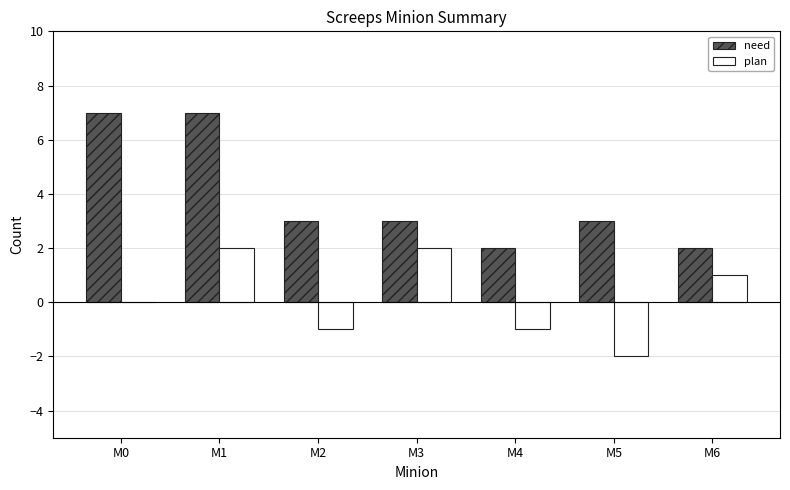

Reading left to right, transcribe all the data shown in this chart.

need: M0=7	M1=7	M2=3	M3=3	M4=2	M5=3	M6=2
plan: M0=0	M1=2	M2=-1	M3=2	M4=-1	M5=-2	M6=1